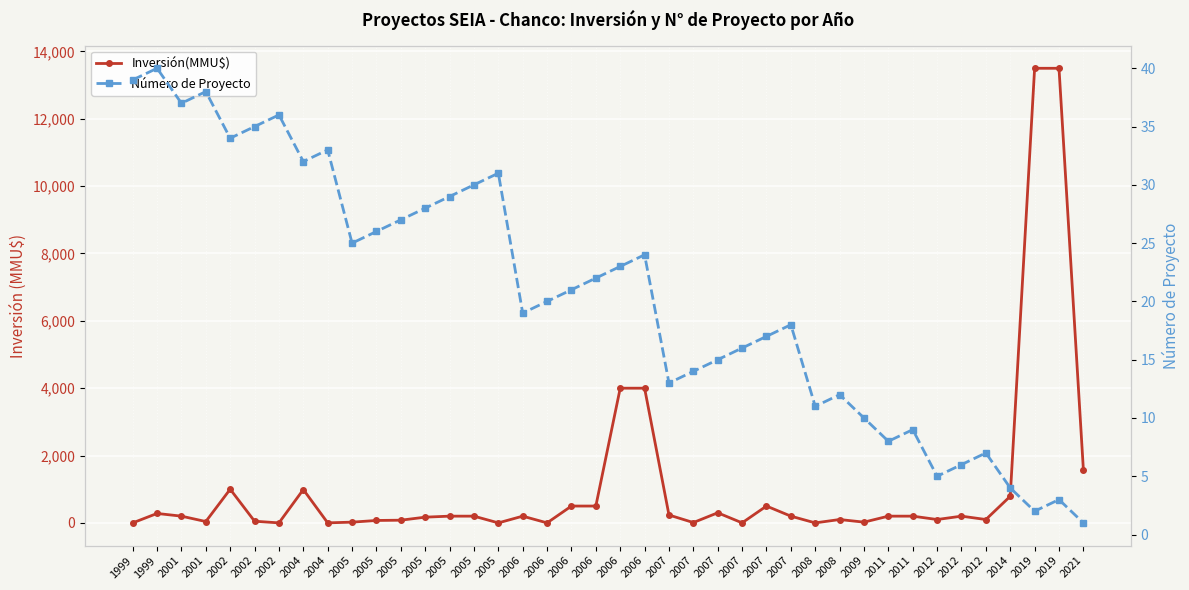

Between 2005 and 2001, which is larger?

2001